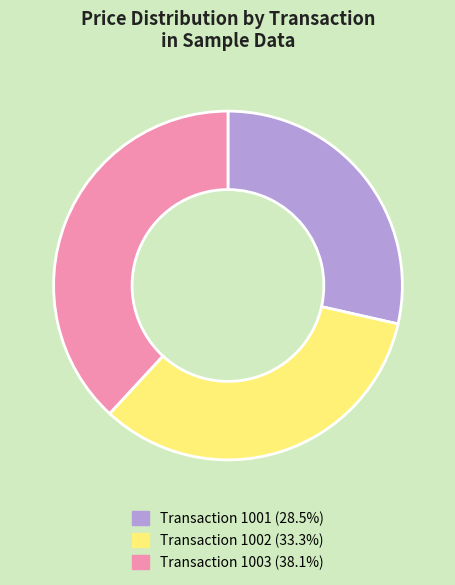

Is there any slice that represents more than half of the pie?

No